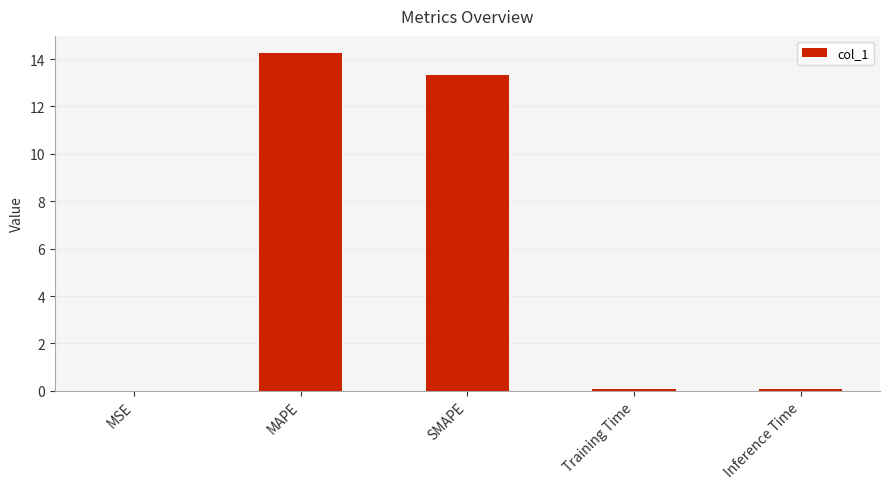

Read the value at SMAPE.

13.3